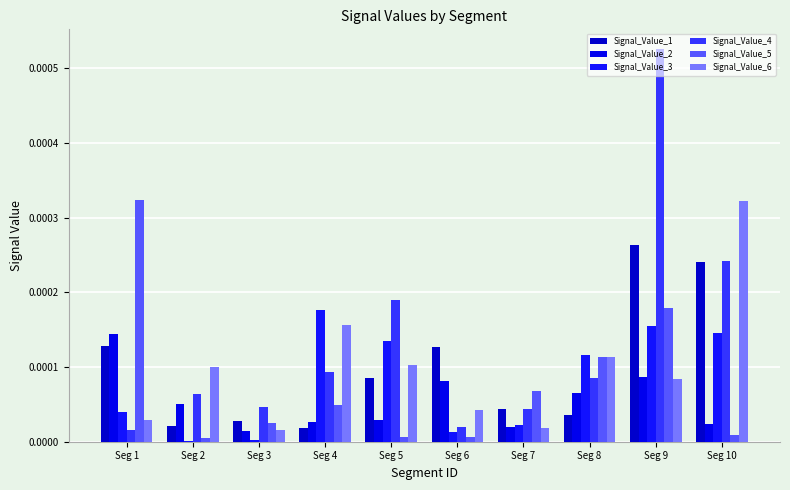

The value of Signal_Value_6 at Seg 9 is 0.0. True or false?

True